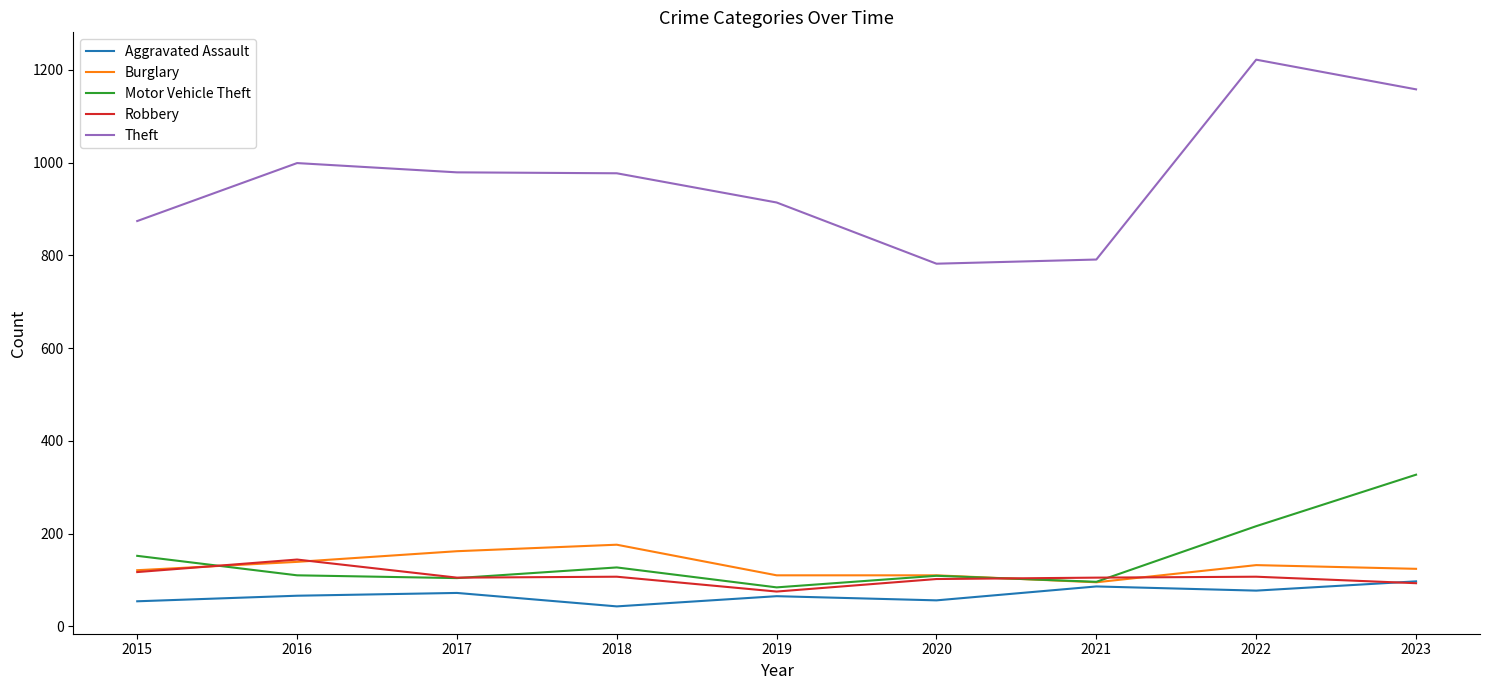

At which category does the chart reach its minimum across all series?

2018